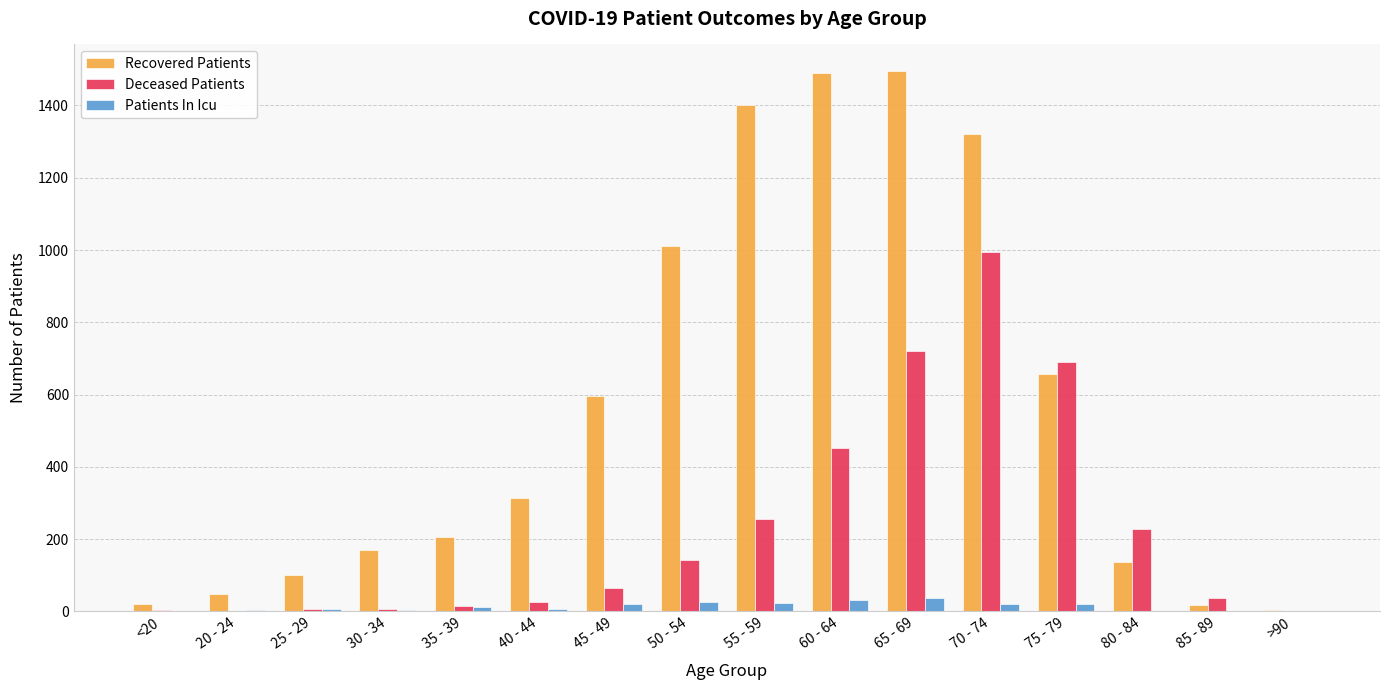

How many groups of bars are there?

16